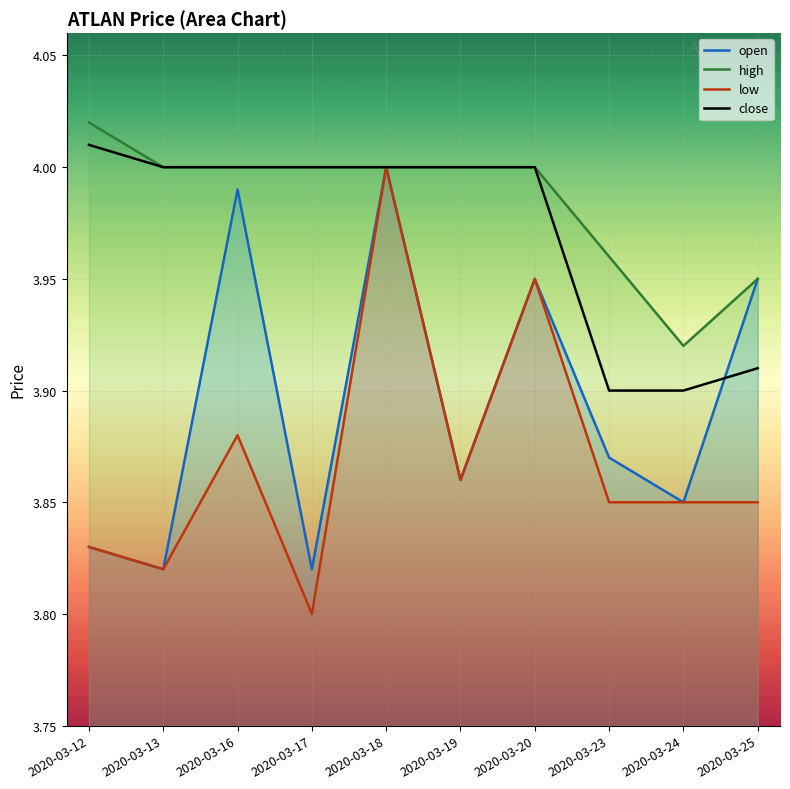

True or false: high and open cross at least once.

False